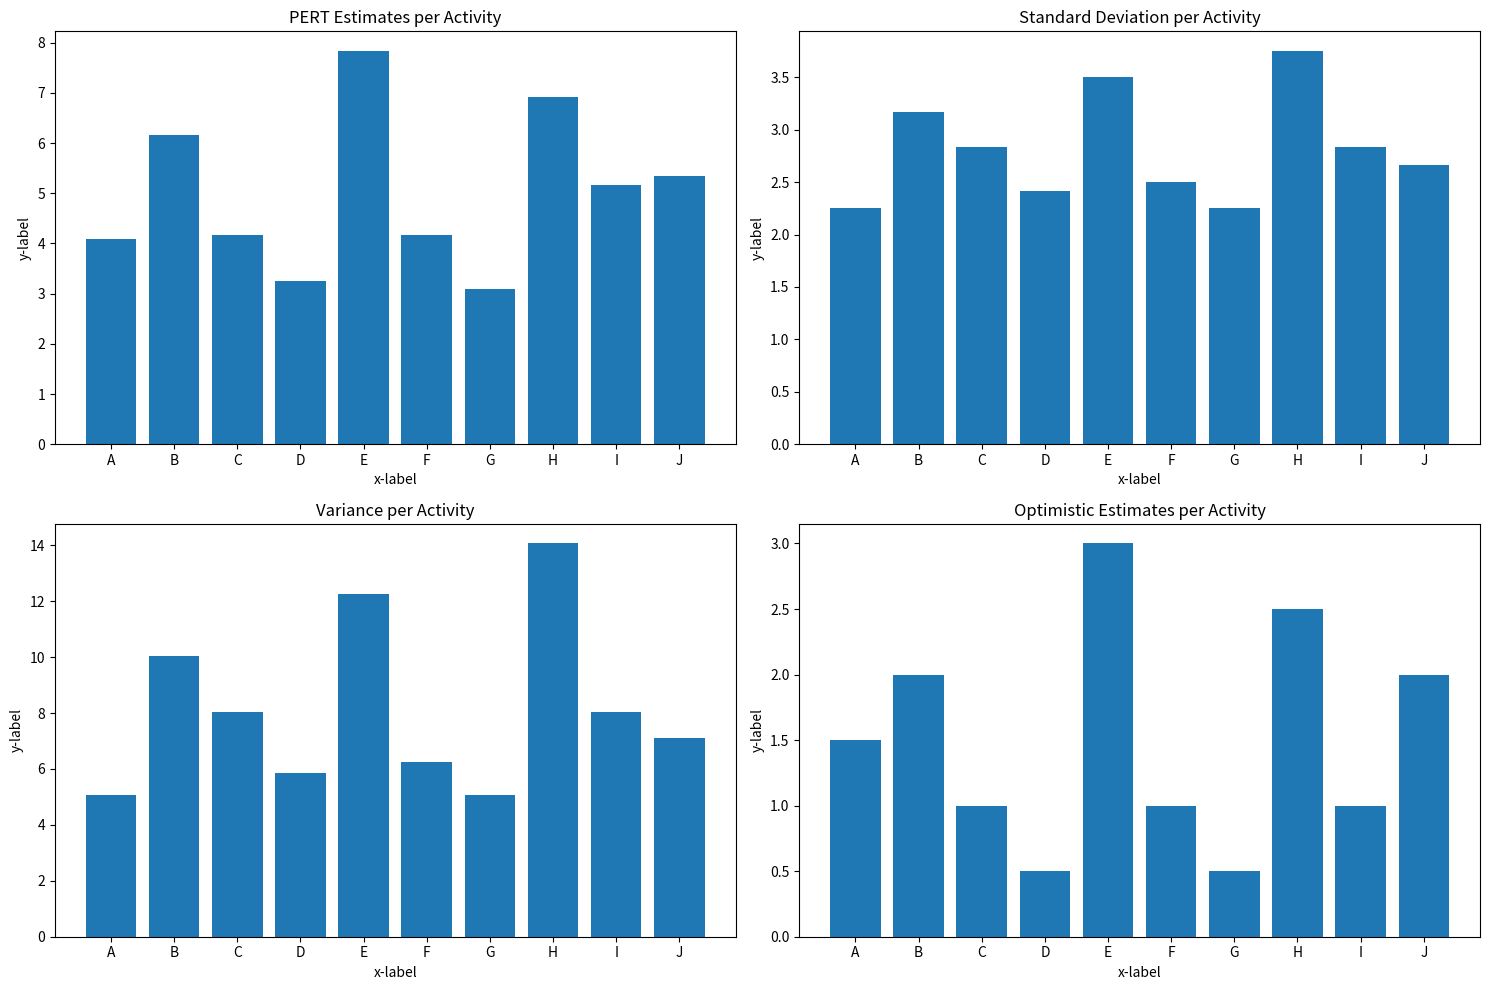

What is the maximum value shown in the chart?

14.1